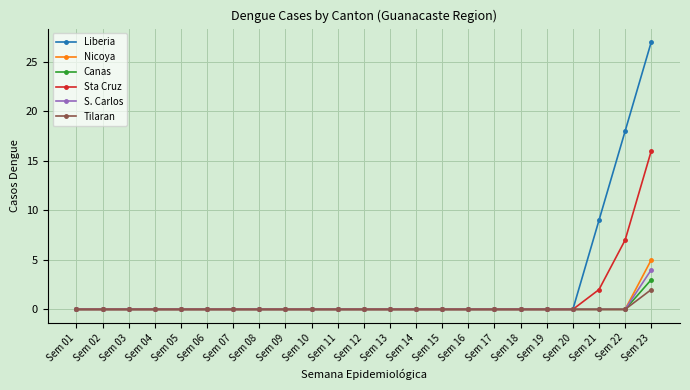

At which category is the sum across all series the highest?

Sem 23